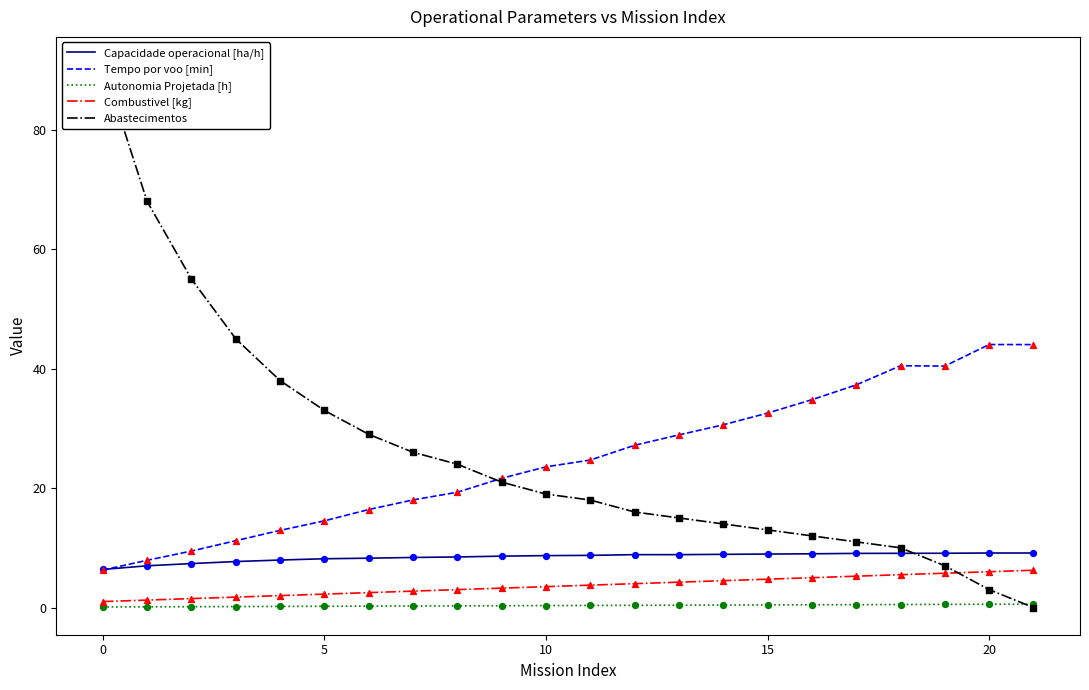

Which series contains the highest Y value?

Abastecimentos